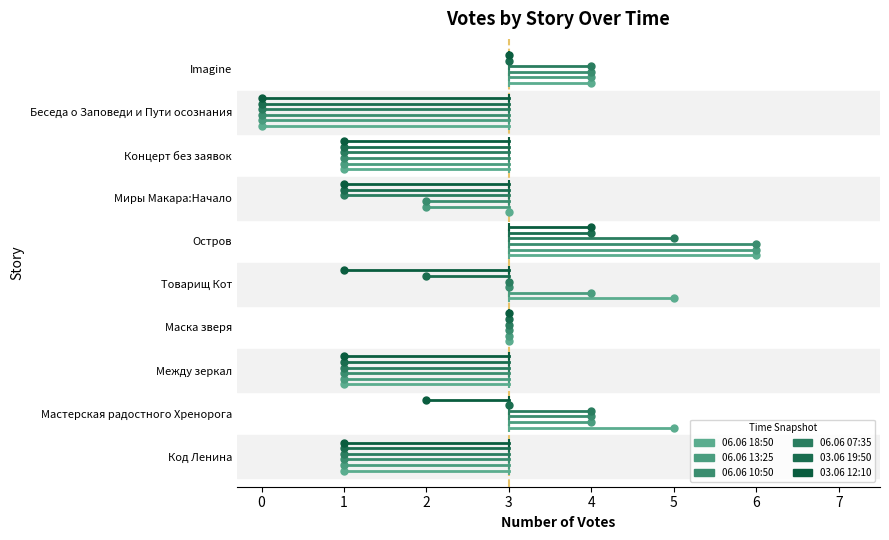

Which category has the highest value in the 06.06 07:35 series?

Остров